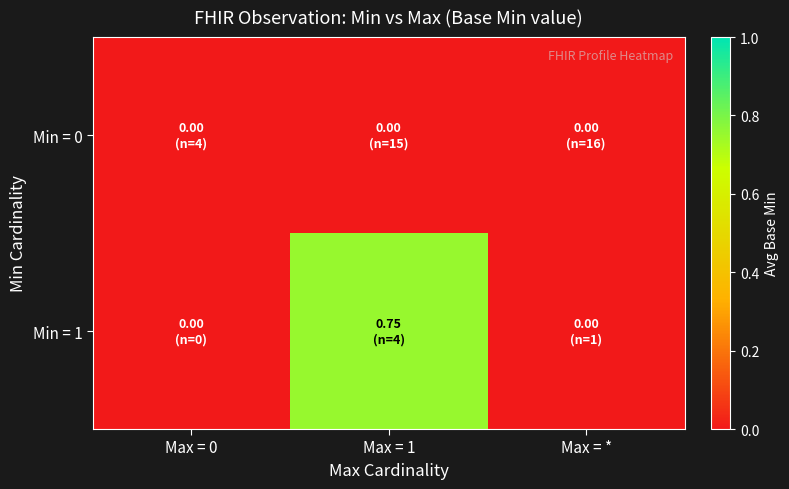

What is the spread (max minus min) of values at Max = 1?

0.8